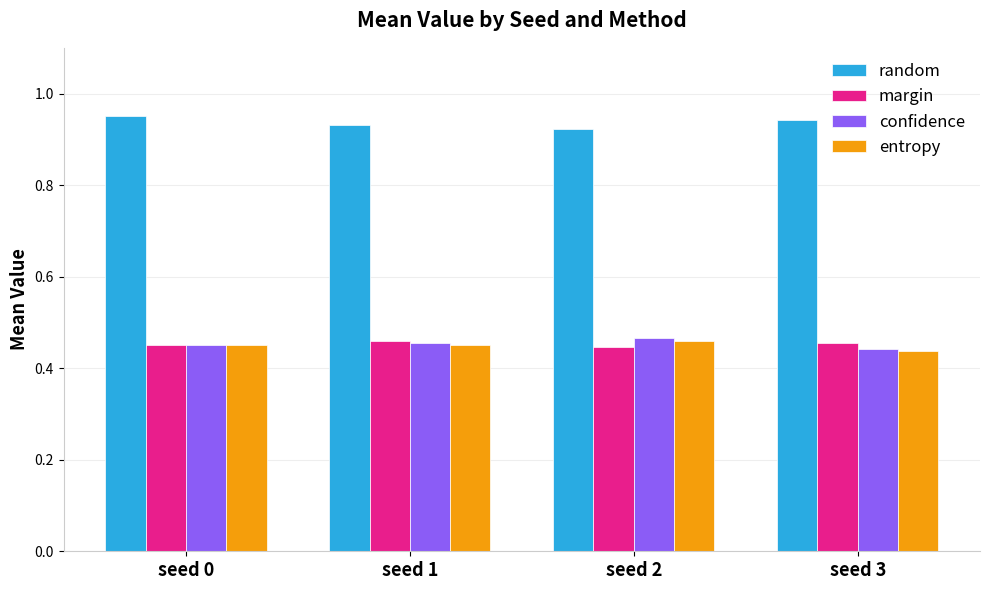

What is the total value across all series at seed 2?

2.3